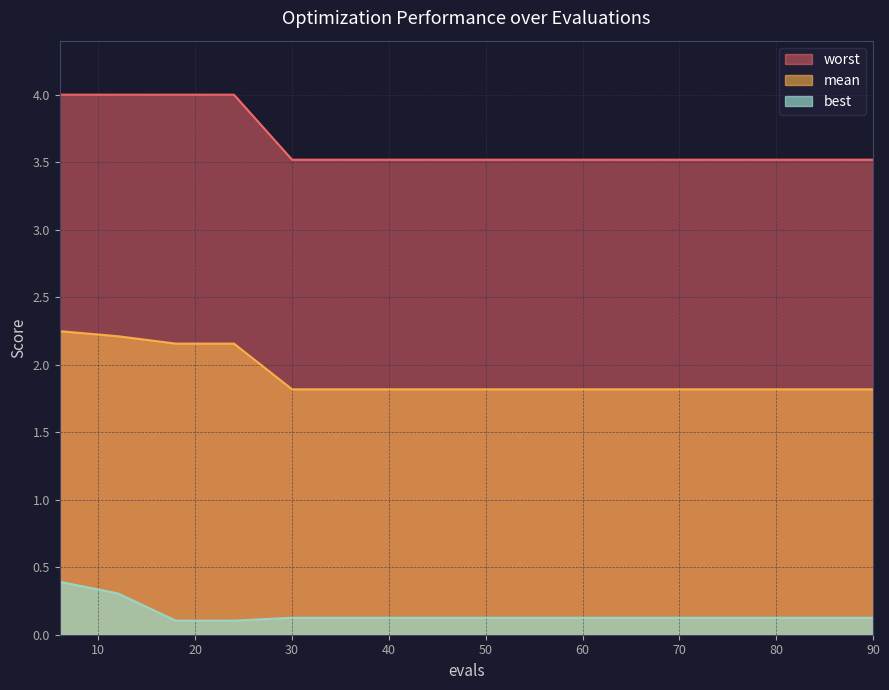

At which label does worst reach its minimum?

30